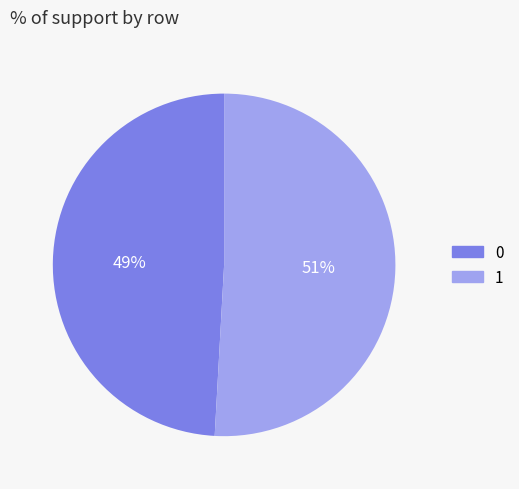

Combined, do 1 and 0 account for over 50%?

Yes